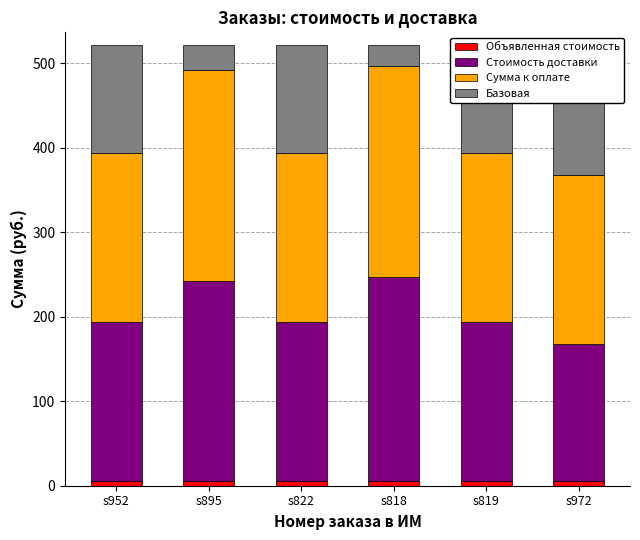

Reading left to right, transcribe all the data shown in this chart.

Объявленная стоимость: 5.0	5.0	5.0	5.0	5.0	5.0
Стоимость доставки: 189.2	237.2	189.2	242.0	189.2	162.3
Сумма к оплате: 200.0	250.0	200.0	250.0	200.0	200.0
Базовая: 127.7	29.7	127.7	24.9	127.7	154.5